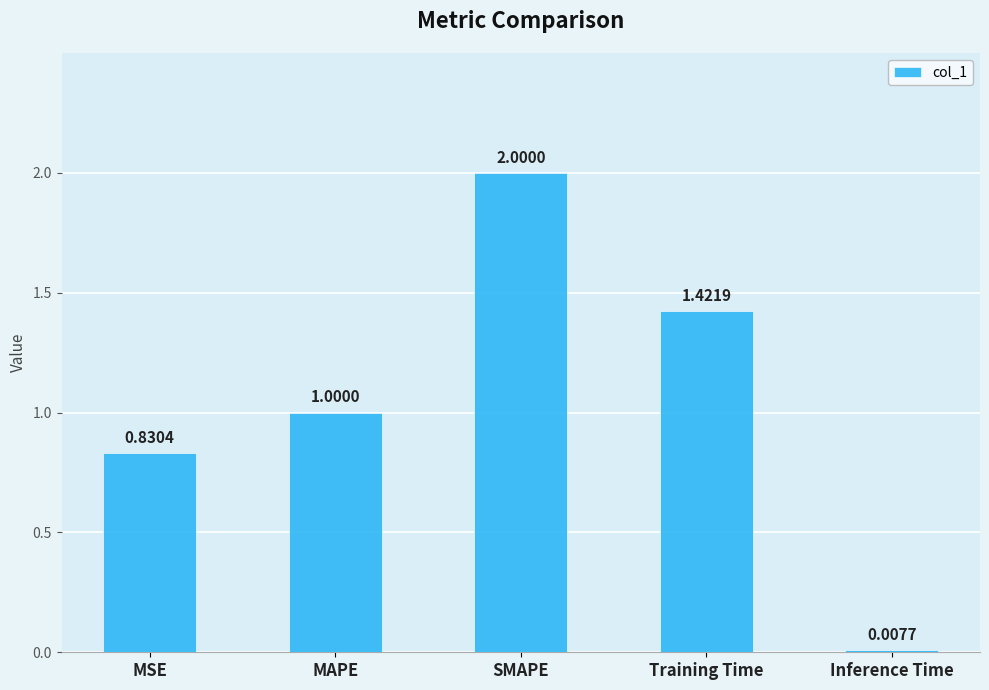

How many distinct data groups are displayed?

1